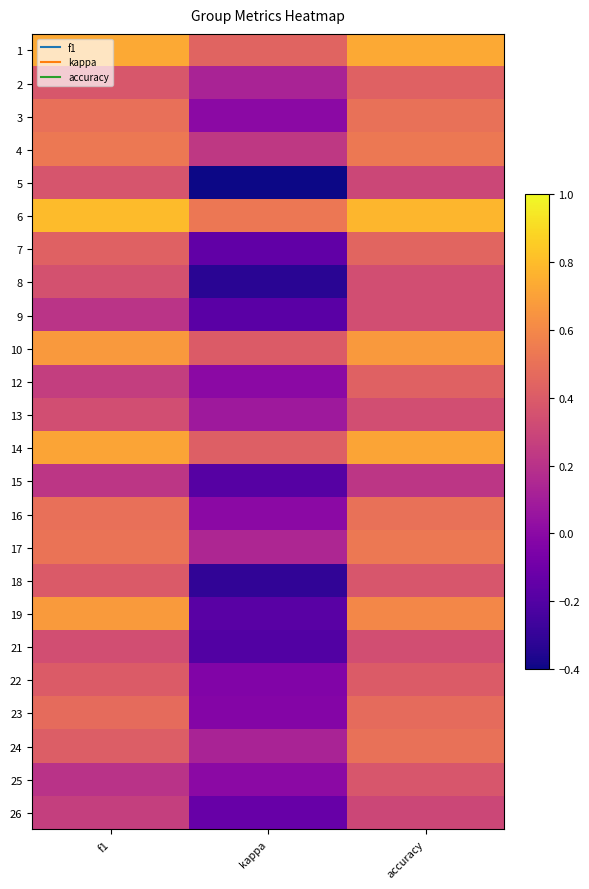

How many data points does each series have?

3